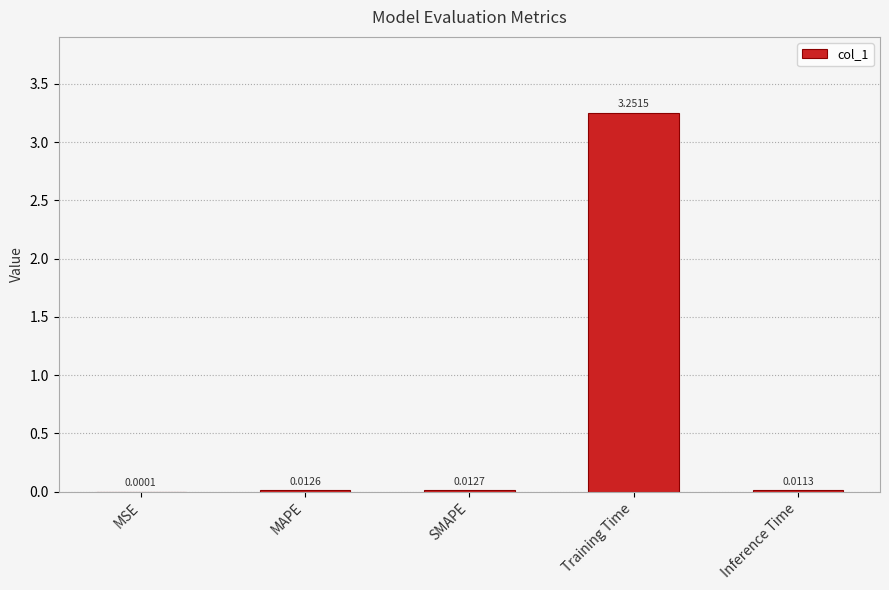

Between Inference Time and MAPE, which is larger?

MAPE